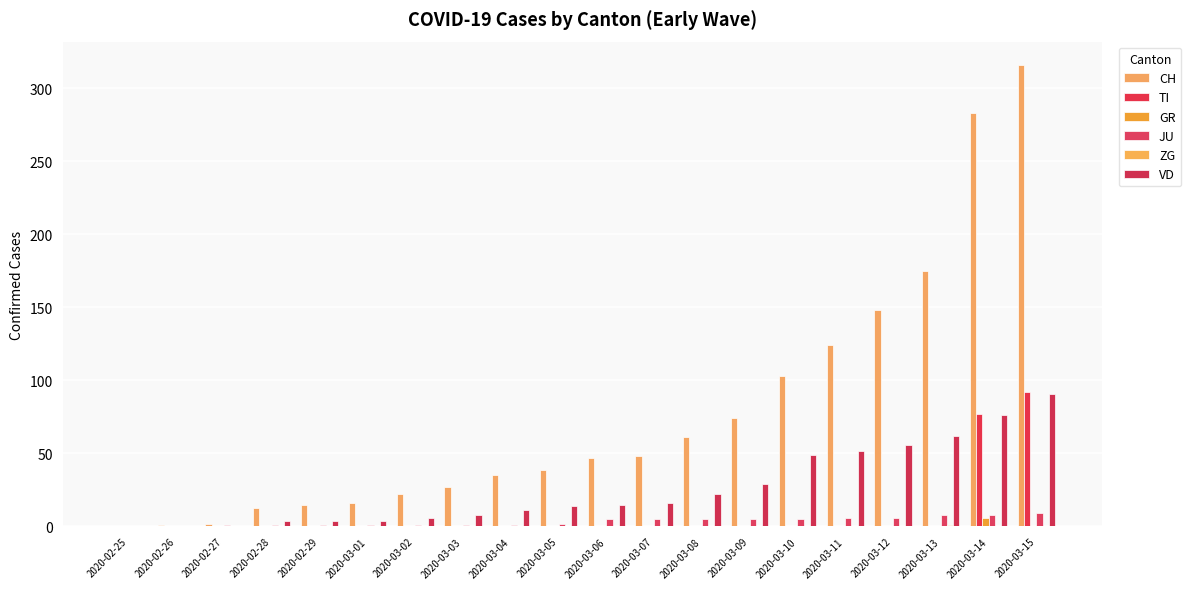

Rank the series at 2020-03-15 from highest to lowest value.

CH, TI, VD, JU, GR, ZG